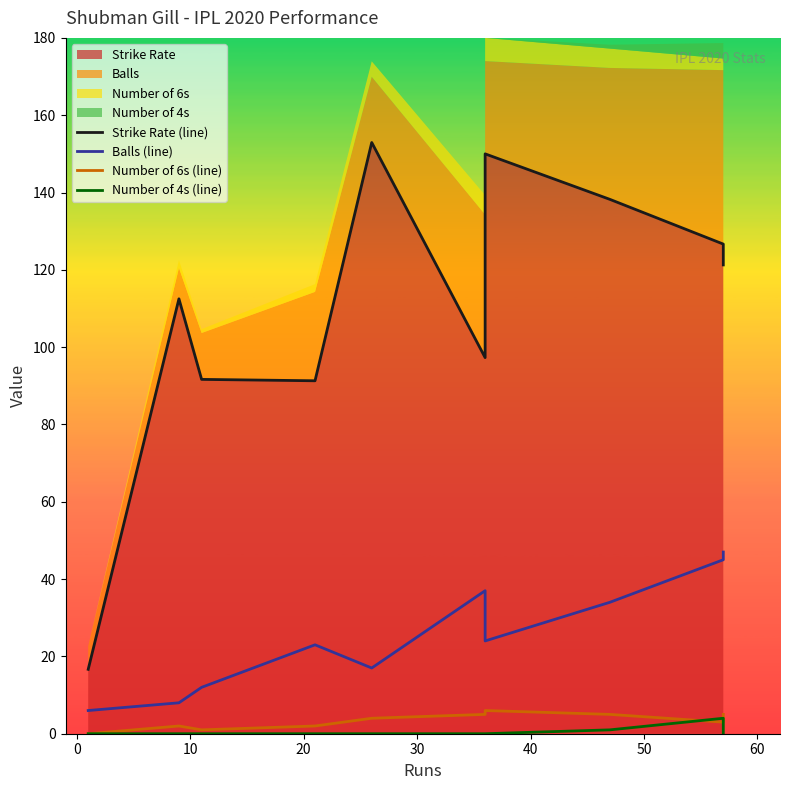

True or false: Number of 4s (line) and Strike Rate (line) intersect in this chart.

False